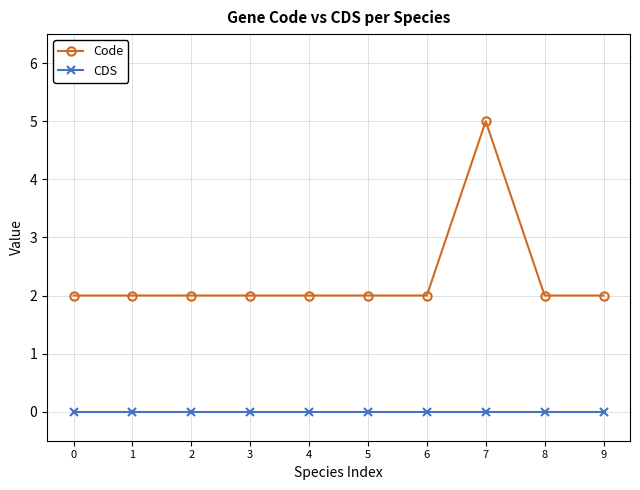

Which series has the largest total across all categories?

Code